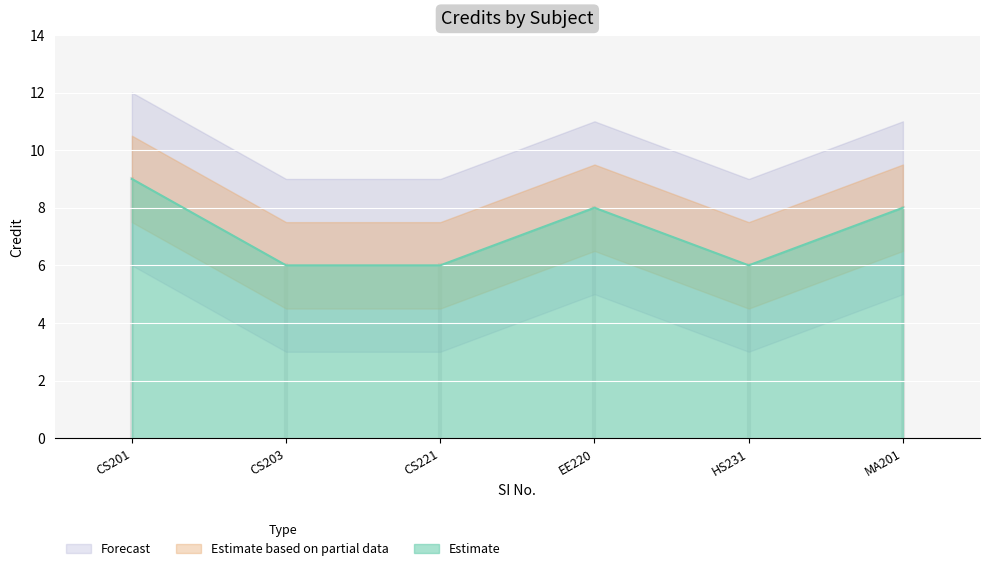

Is it true that Estimate equals 9 at CS221?

False